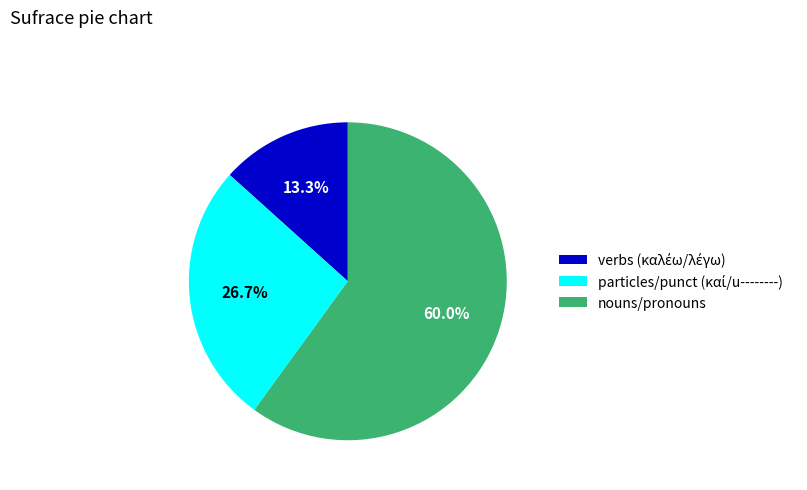

How much of the chart is everything except nouns/pronouns?

40.0%